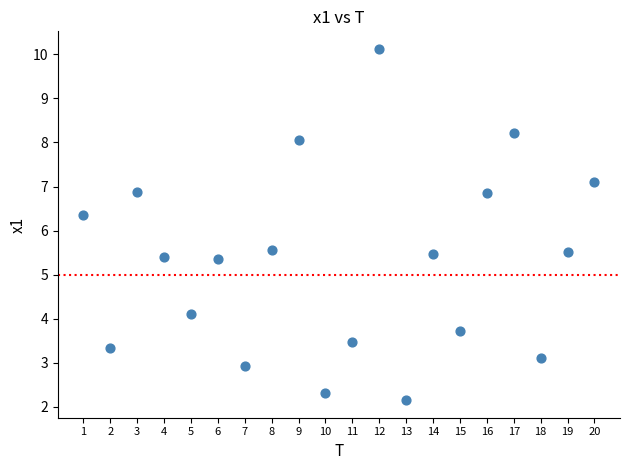

What is the range of X values (max minus min)?

19.0